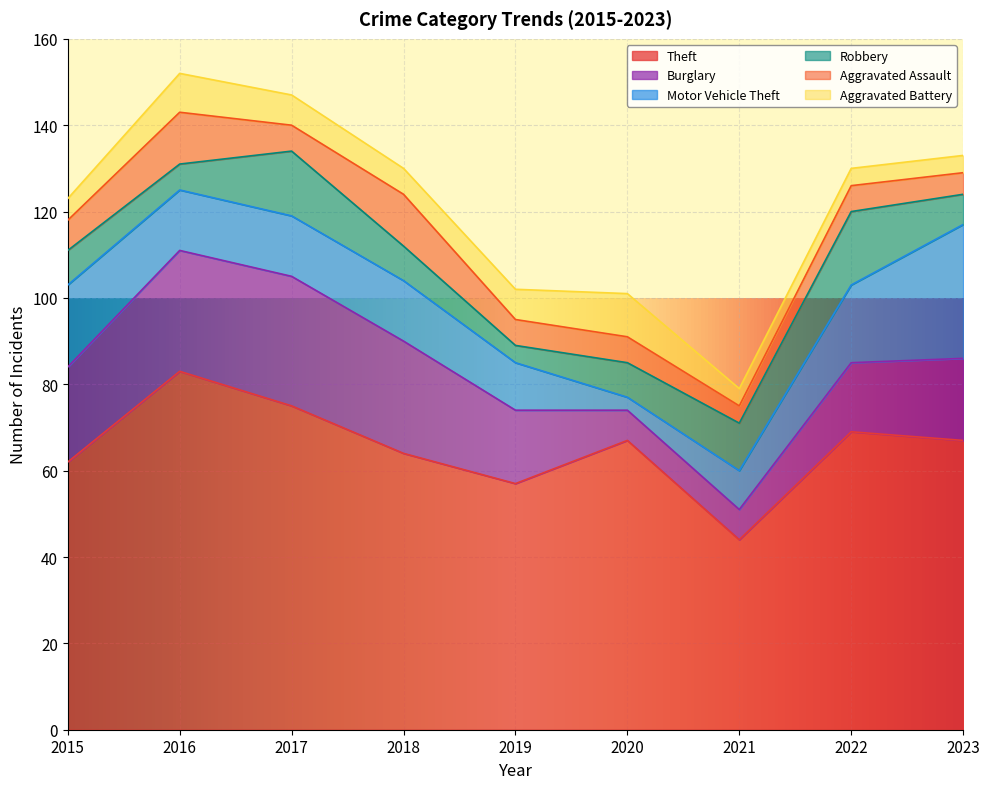

What is the sum of all Aggravated Assault values?

64